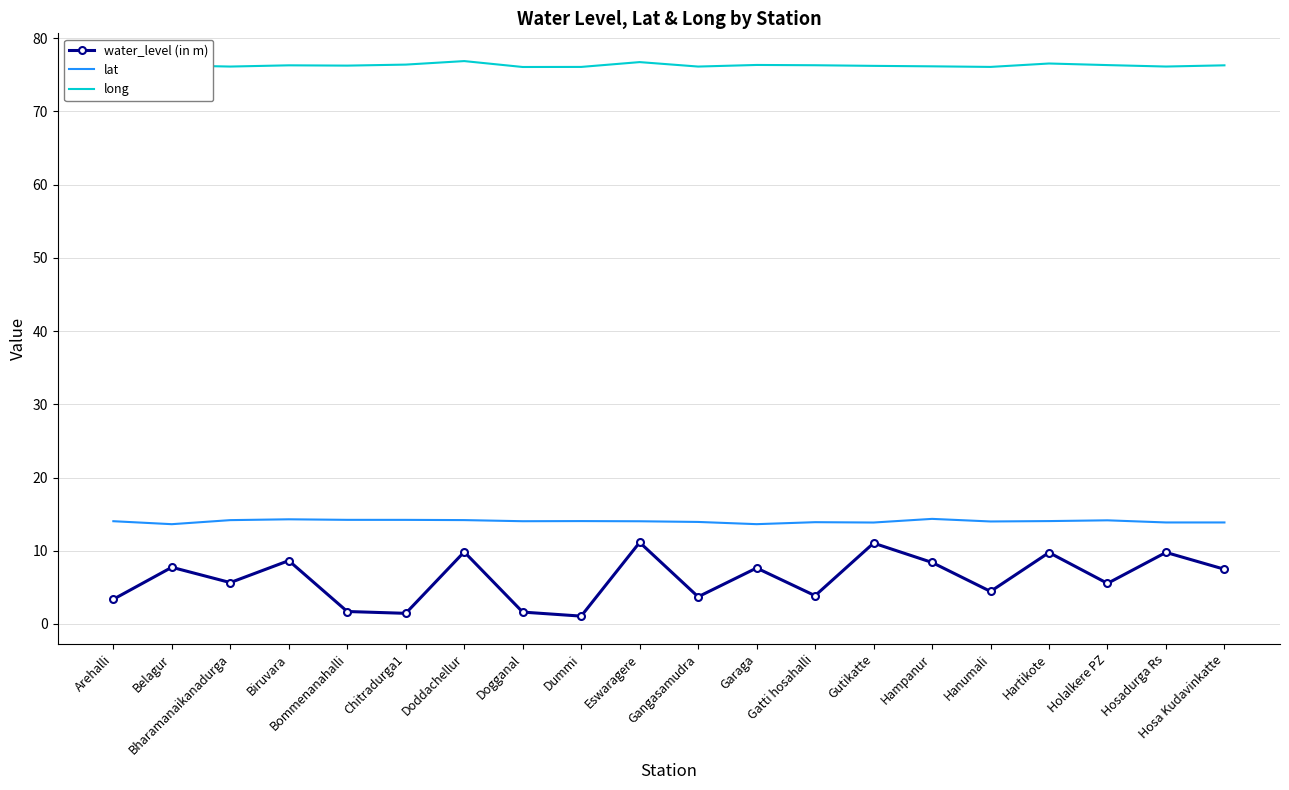

Is it true that lat equals 2.8 at Dogganal?

False